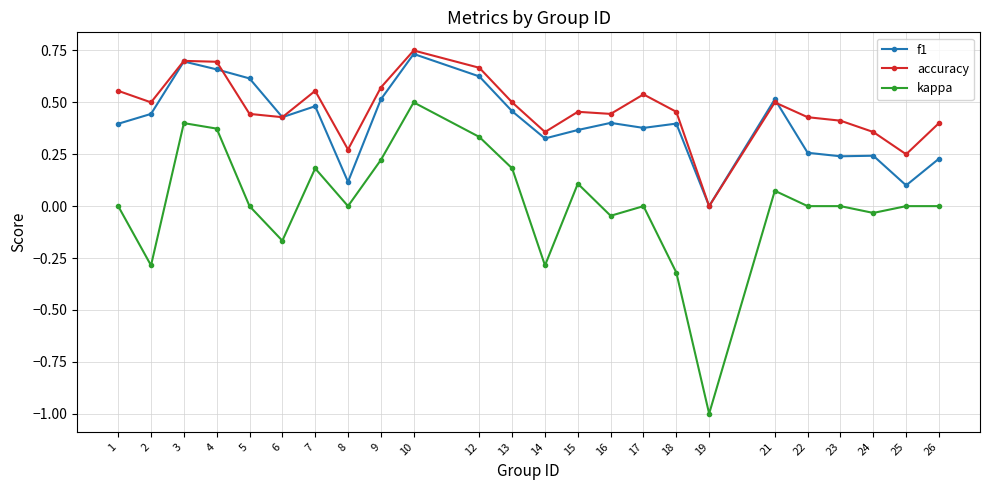

True or false: kappa and accuracy cross at least once.

False